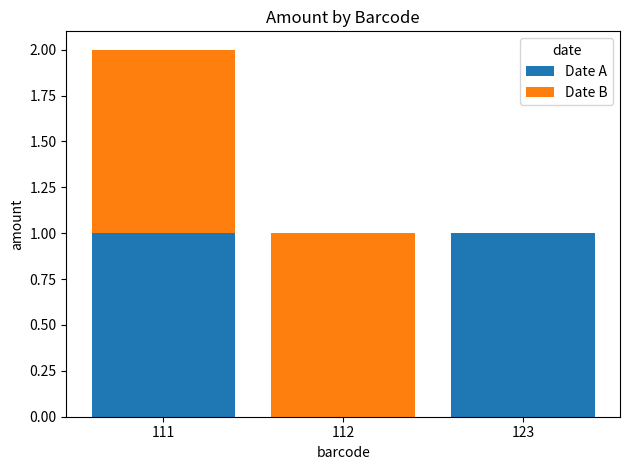

At which category is the sum across all series the highest?

111